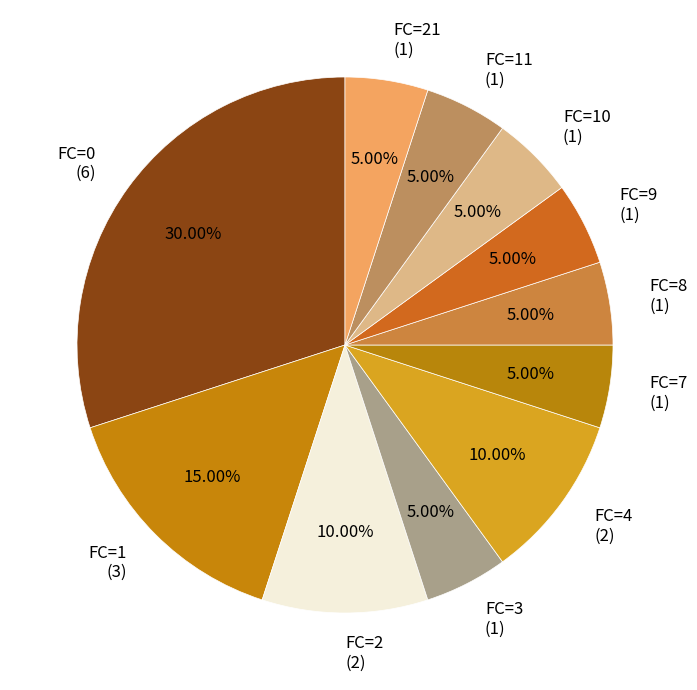

How many slices are in this pie chart?

11